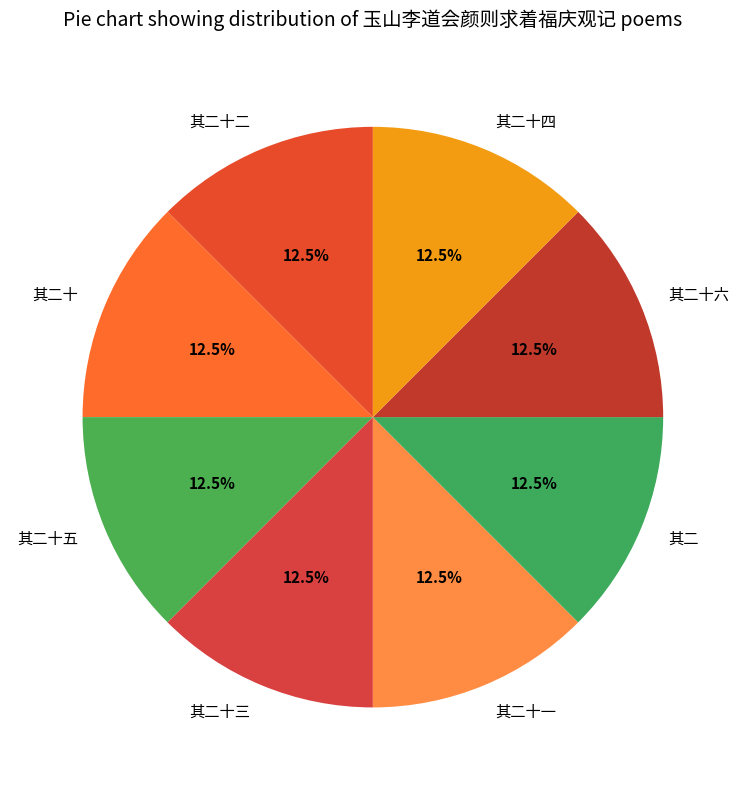

Approximately how many times larger is the value at 其二十二 compared to 其二十四?

1.0